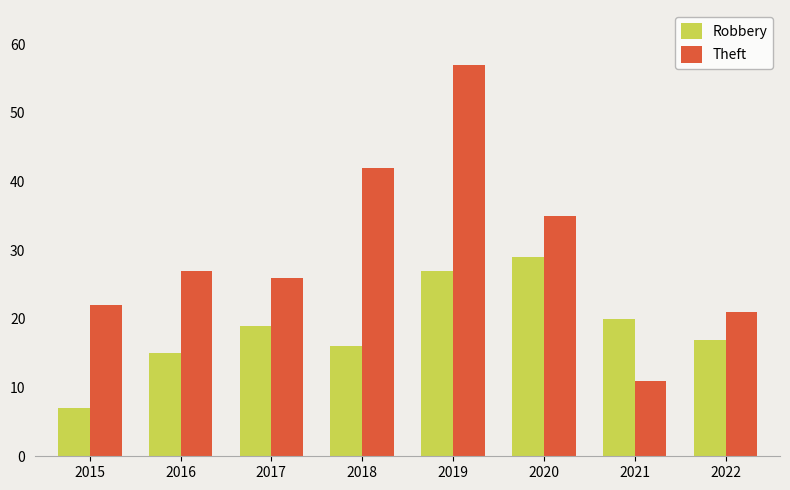

At which category is the sum across all series the highest?

2019